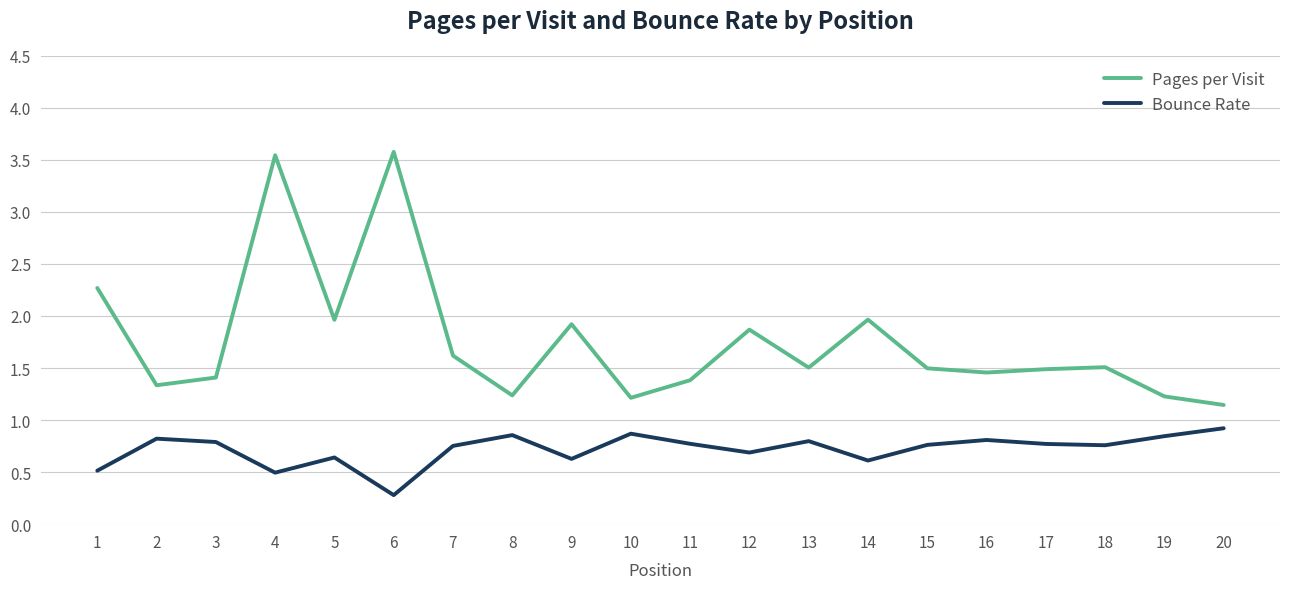

The value of Pages per Visit at 4 is 4.9. True or false?

False